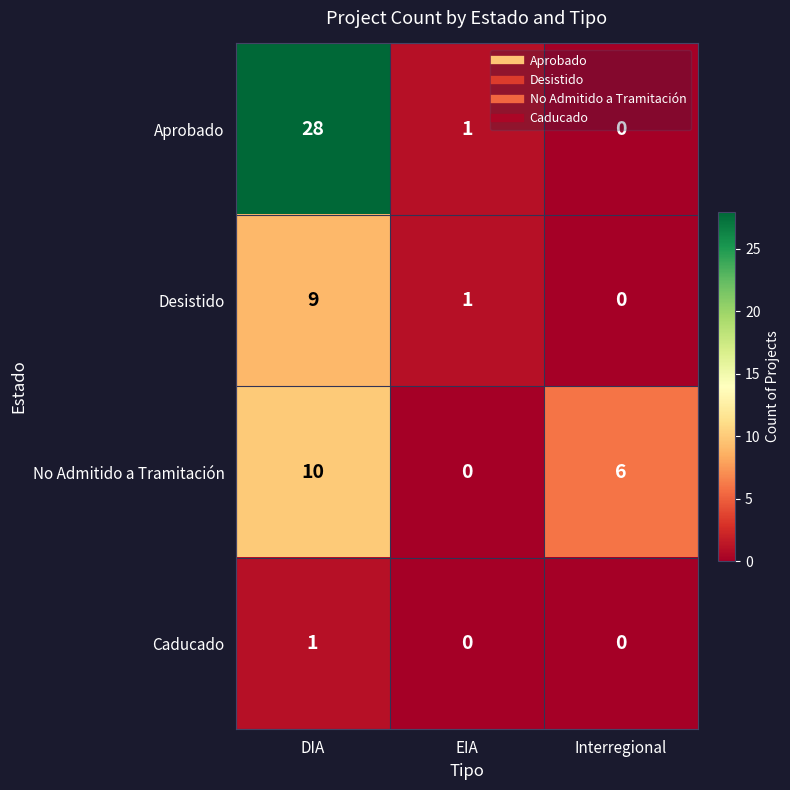

Count the No Admitido a Tramitación values in the range 0 to 10.

3